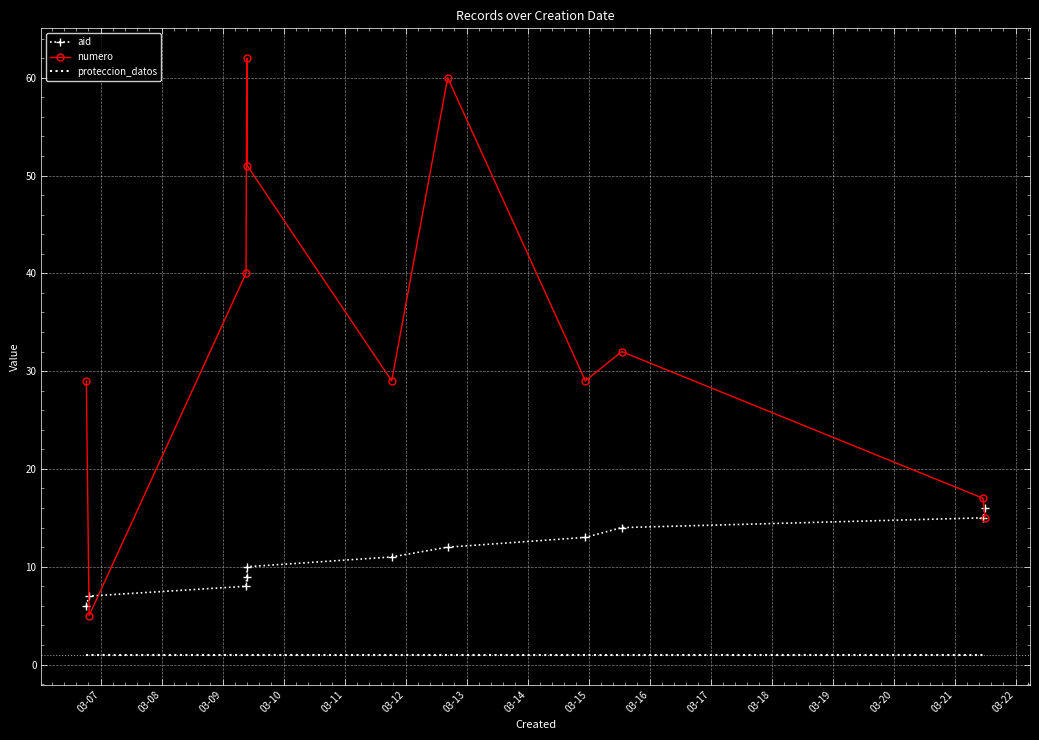

Which series has the largest total across all categories?

numero